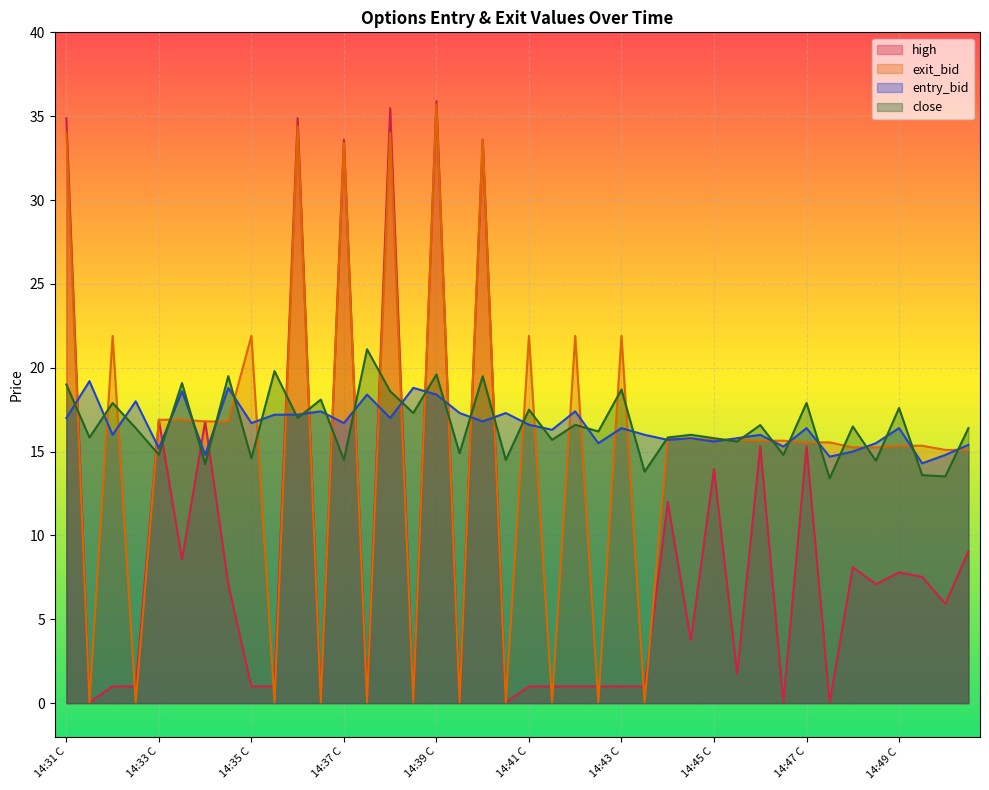

What is the difference between the maximum and minimum values in the entry_bid series?

4.9